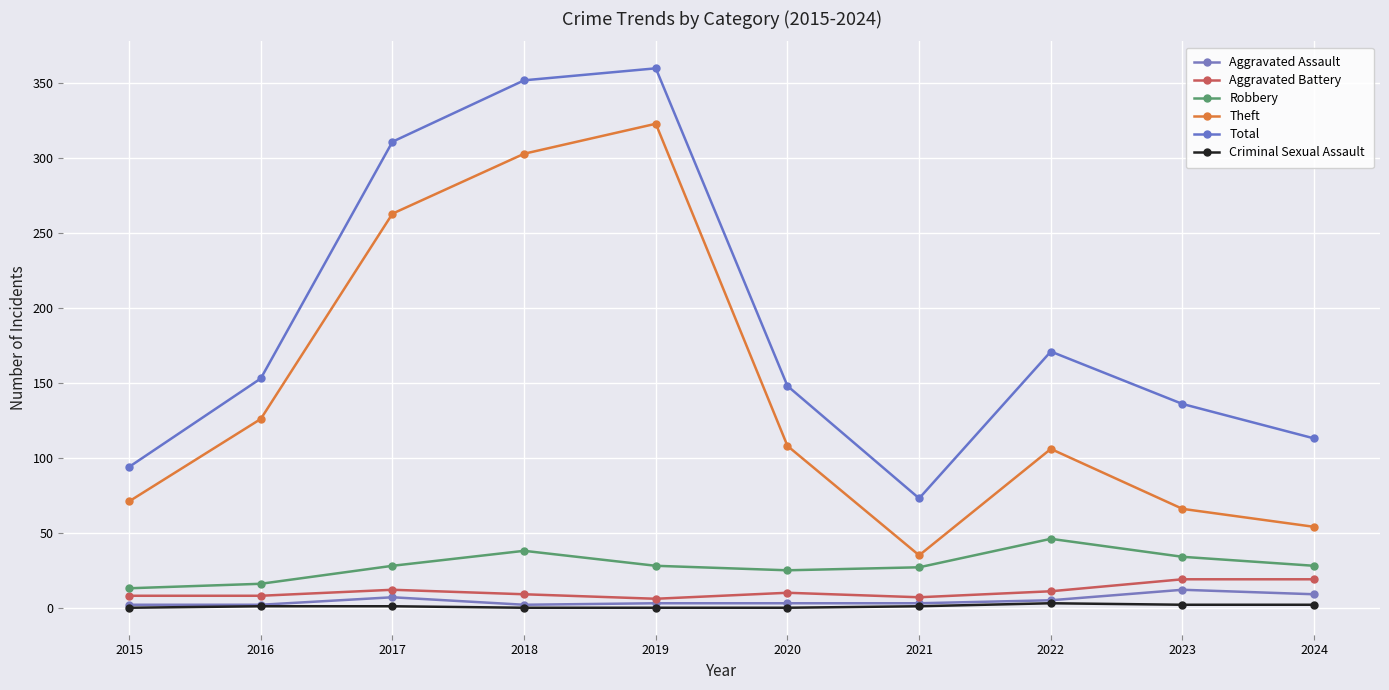

At which category does the chart reach its peak across all series?

2019